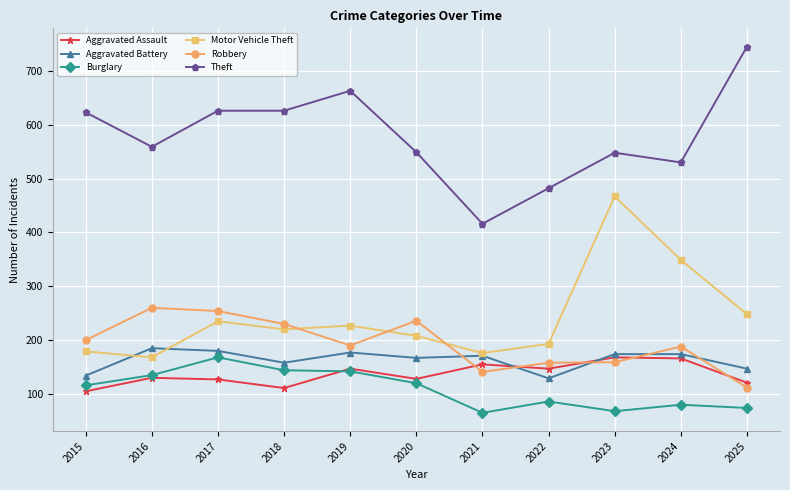

What is the difference between the second highest and minimum values in the Theft series?

247